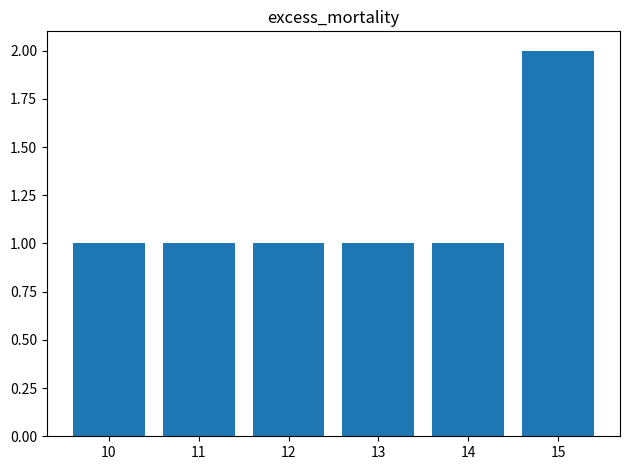

What is the sum of the values at 13 and 15?

3